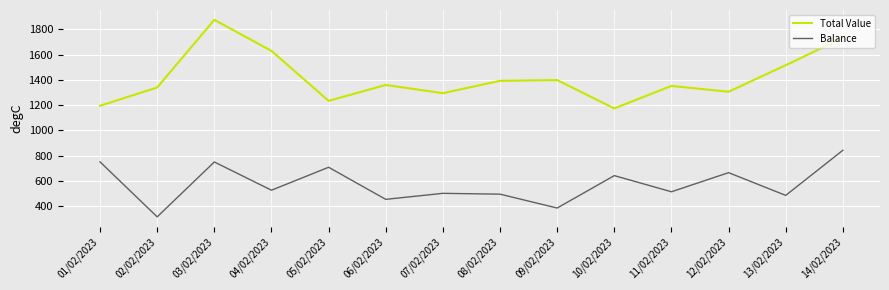

Which series has the largest range (max minus min)?

Total Value